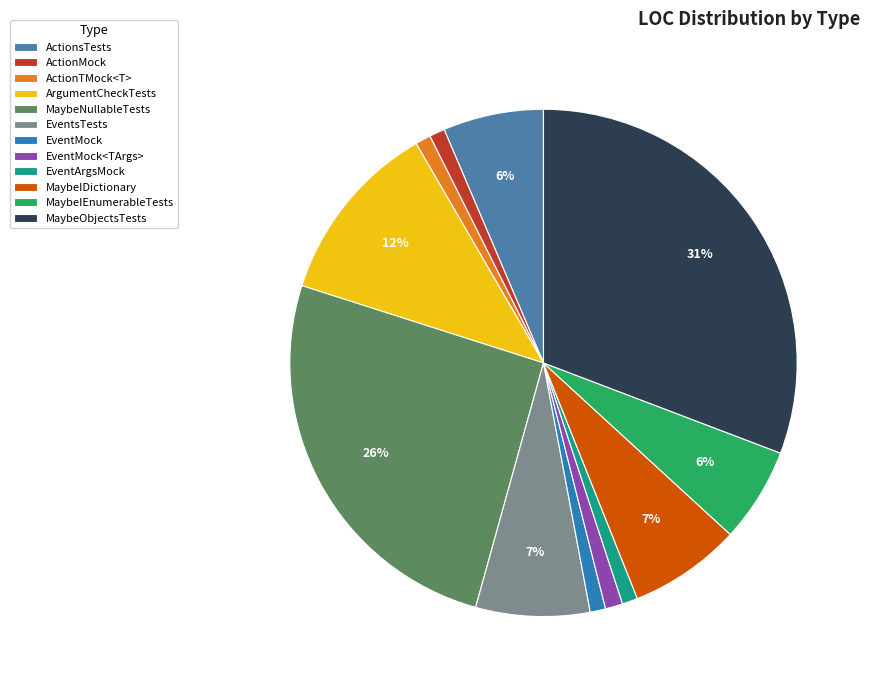

What percentage is the EventArgsMock slice, to the nearest percent?

1%